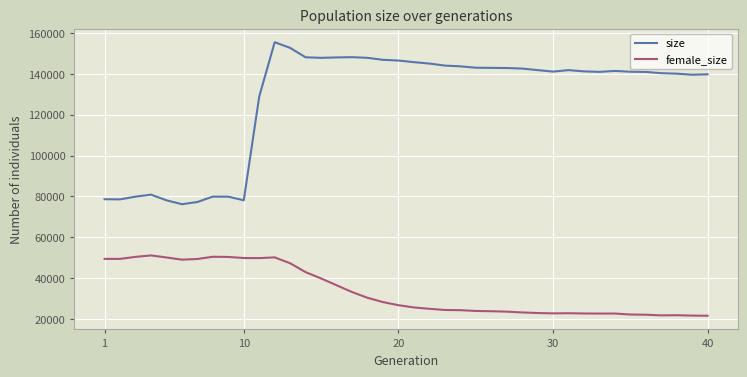

What is the difference between the maximum and minimum values in the size series?

79240